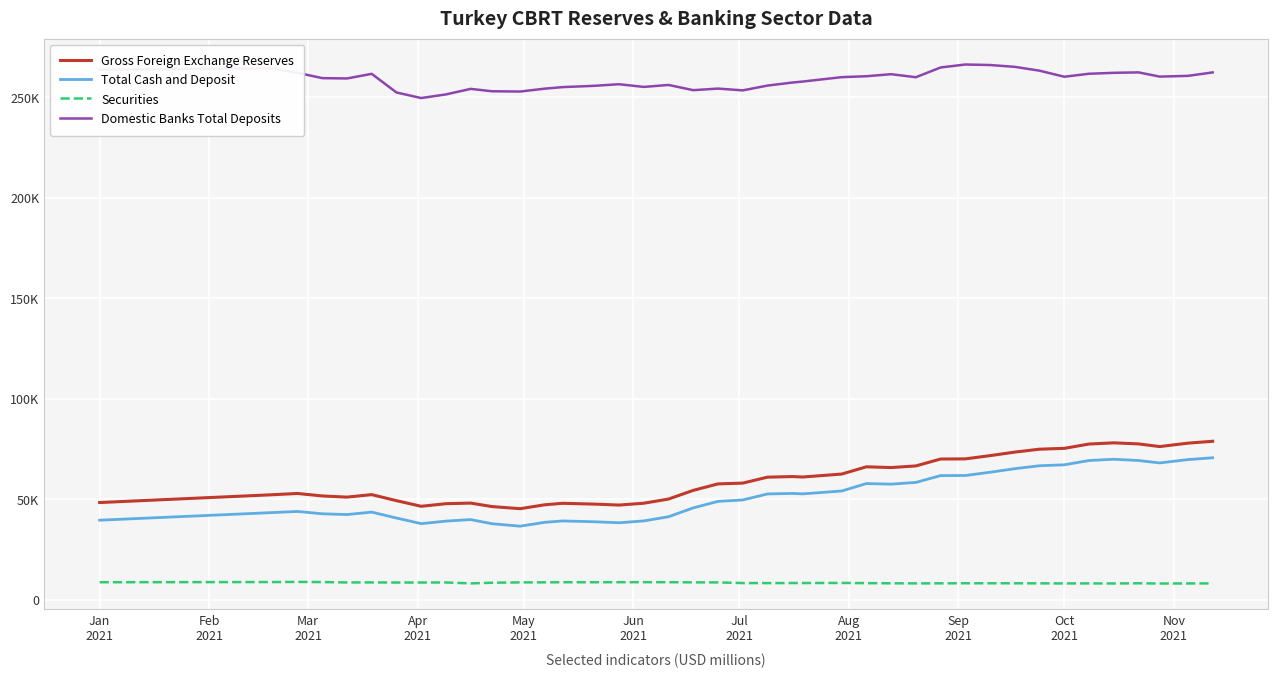

List the series in order of their peak value, highest first.

Domestic Banks Total Deposits, Gross Foreign Exchange Reserves, Total Cash and Deposit, Securities